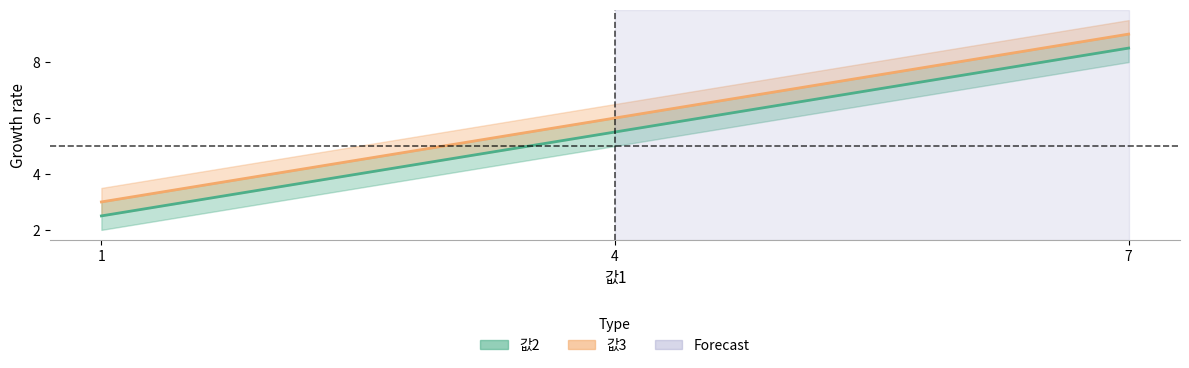

Where is 값3 nearest to the value 6?

4